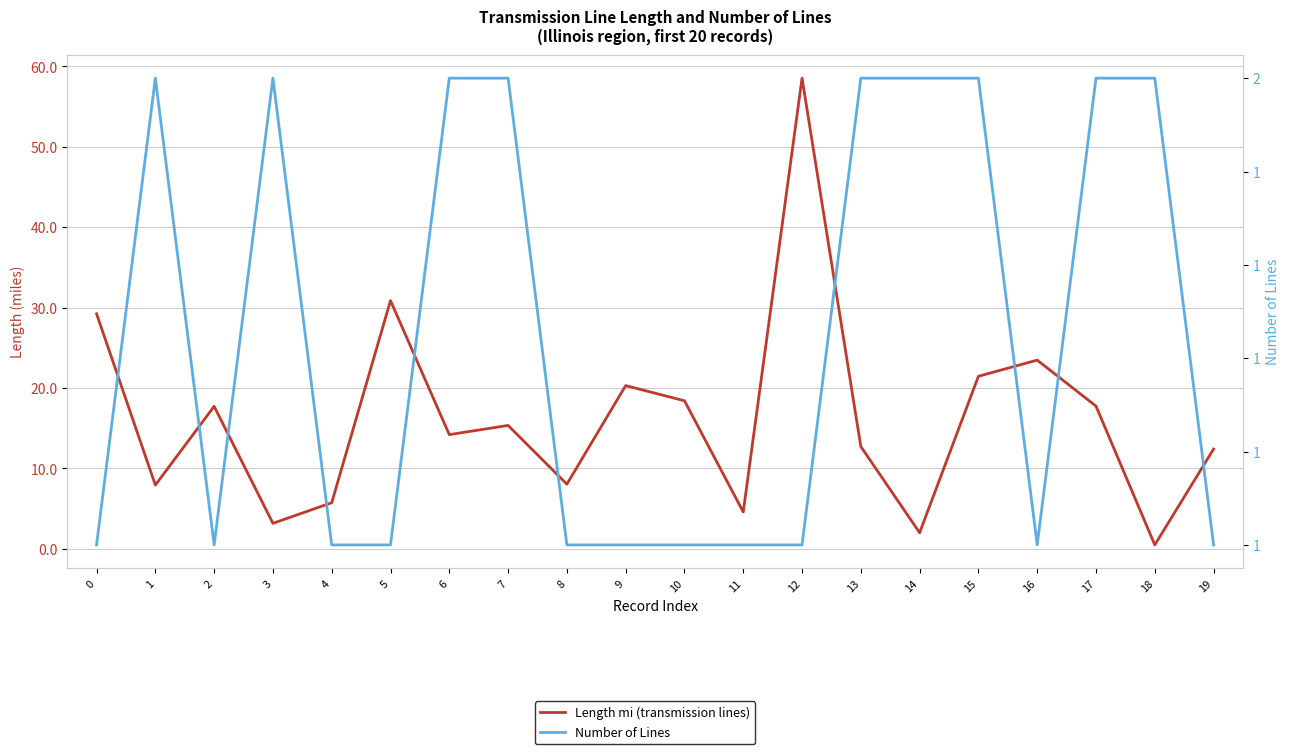

True or false: Length mi (transmission lines) has more than 0 points higher than both neighbors.

True